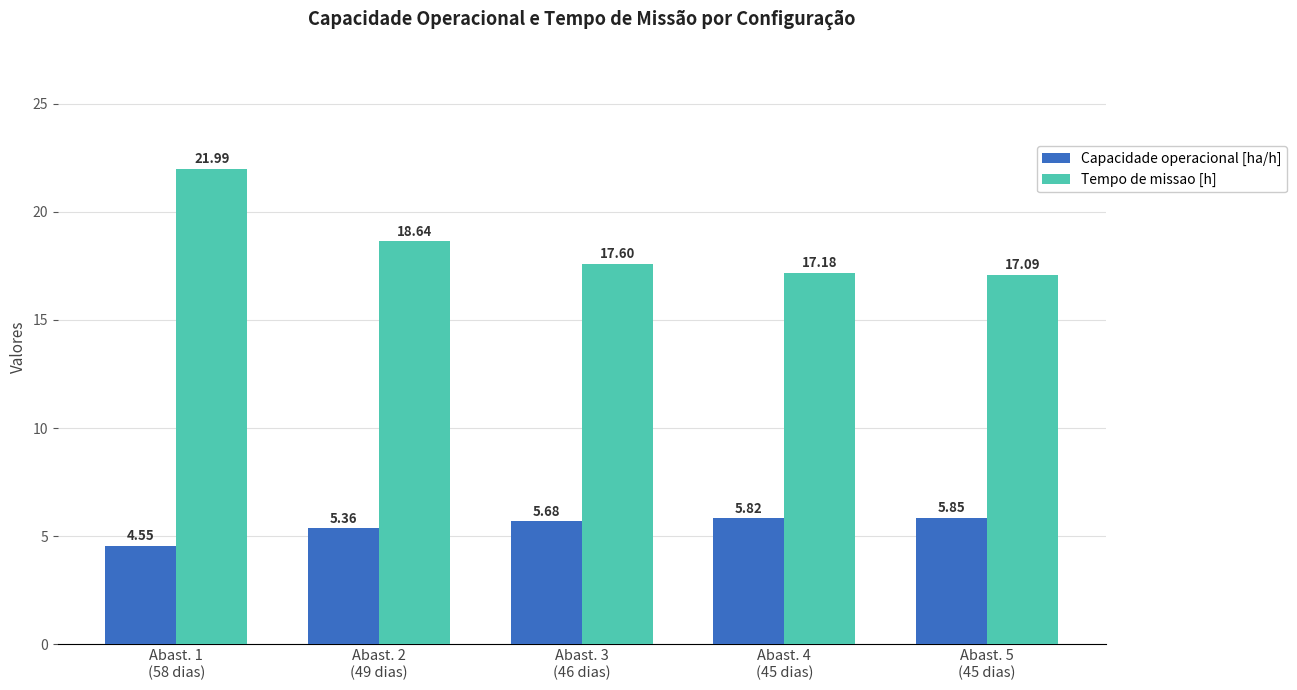

Which category has the highest value in the Capacidade operacional [ha/h] series?

Abast. 5
(45 dias)